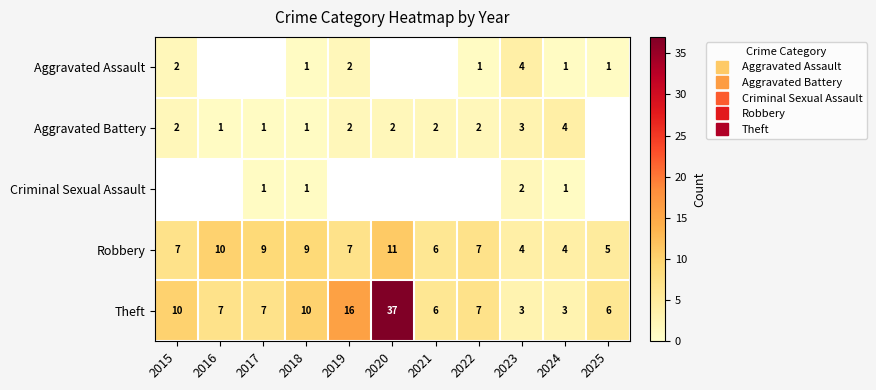

How many values in Aggravated Assault are above zero?

7